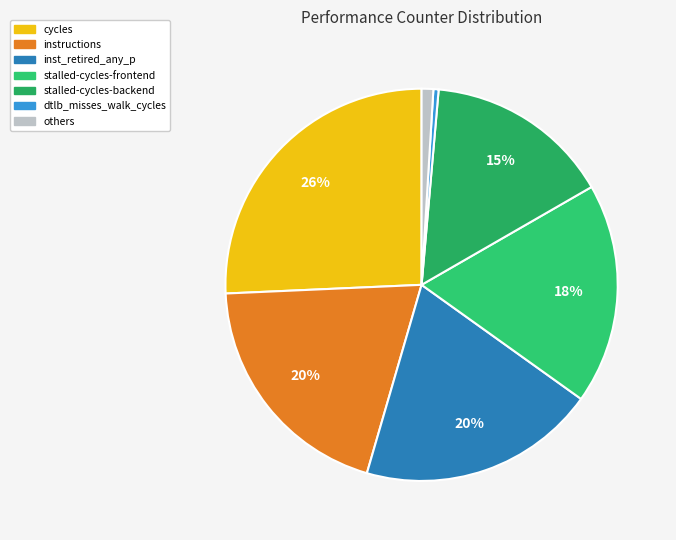

How many slices are in this pie chart?

7